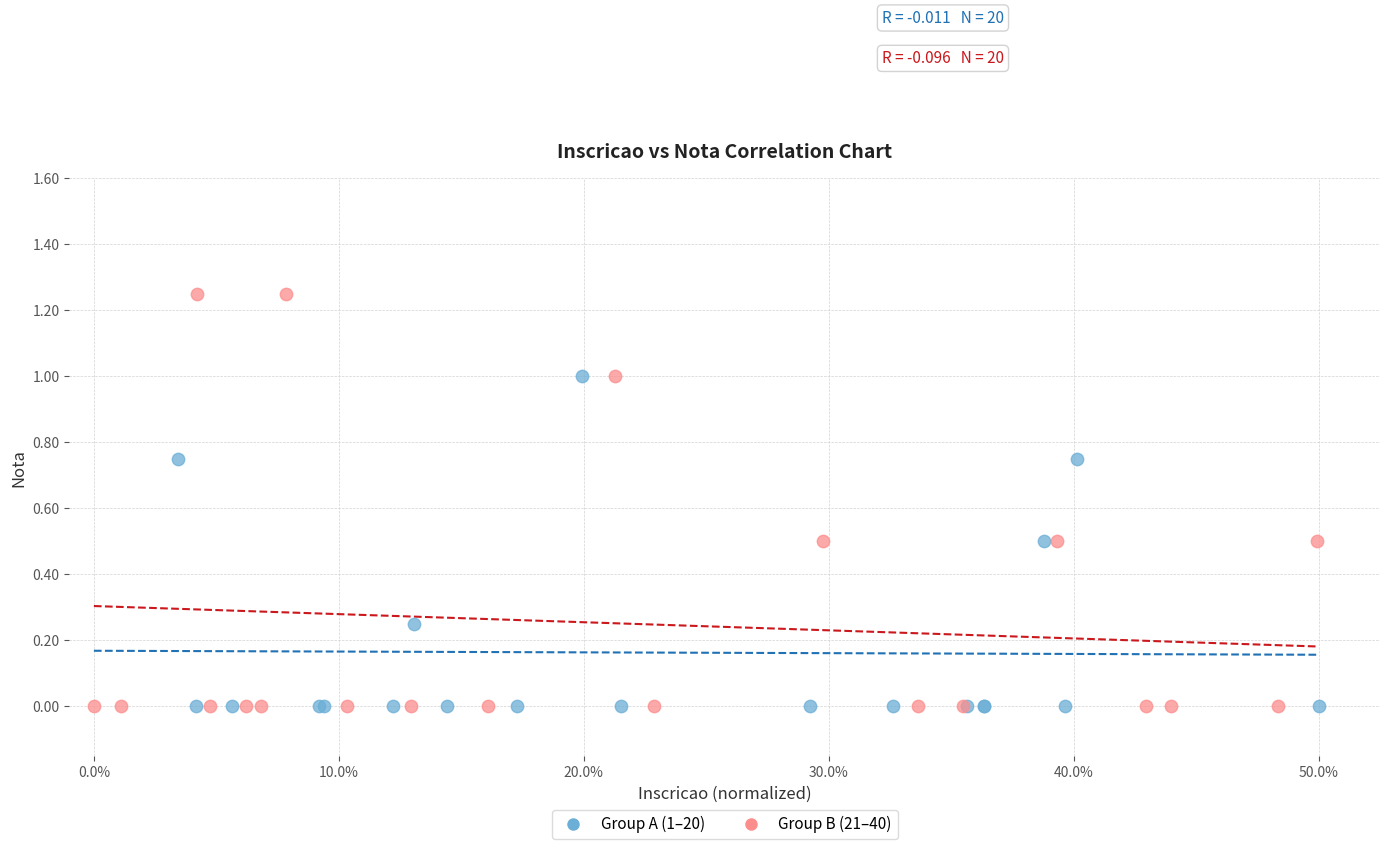

Which series has the largest Y range (max minus min)?

Group B (21–40)